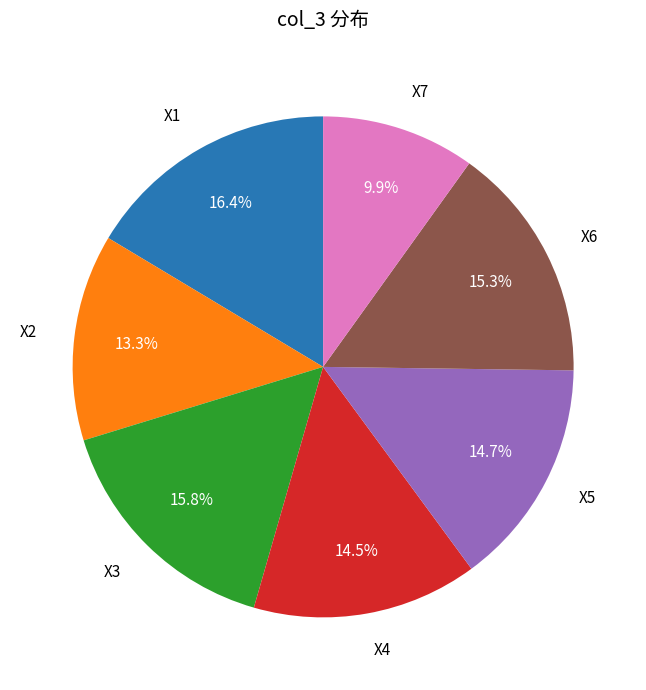

Is there a majority slice in this chart?

No